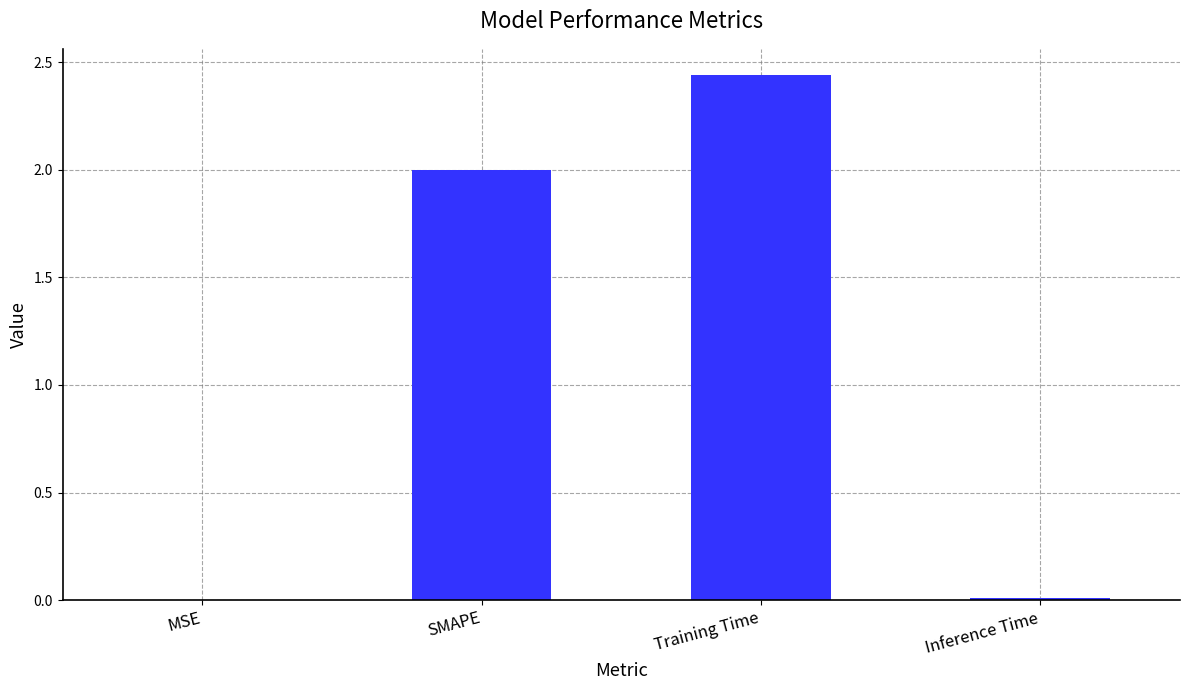

How many data points does each series have?

4